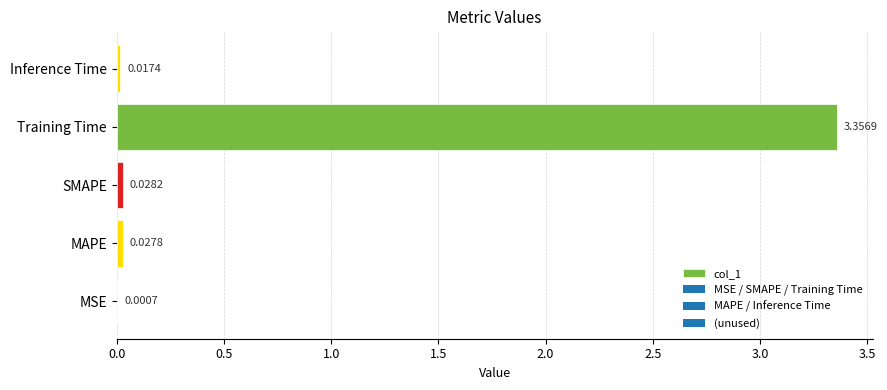

At which category does the chart reach its peak across all series?

Training Time